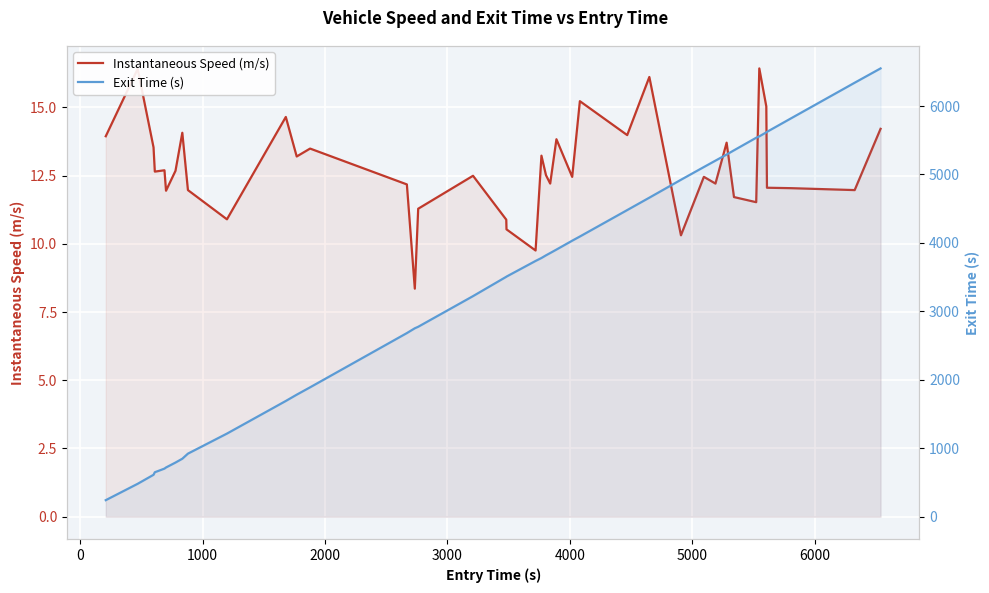

True or false: Instantaneous Speed (m/s) and Exit Time (s) intersect in this chart.

False